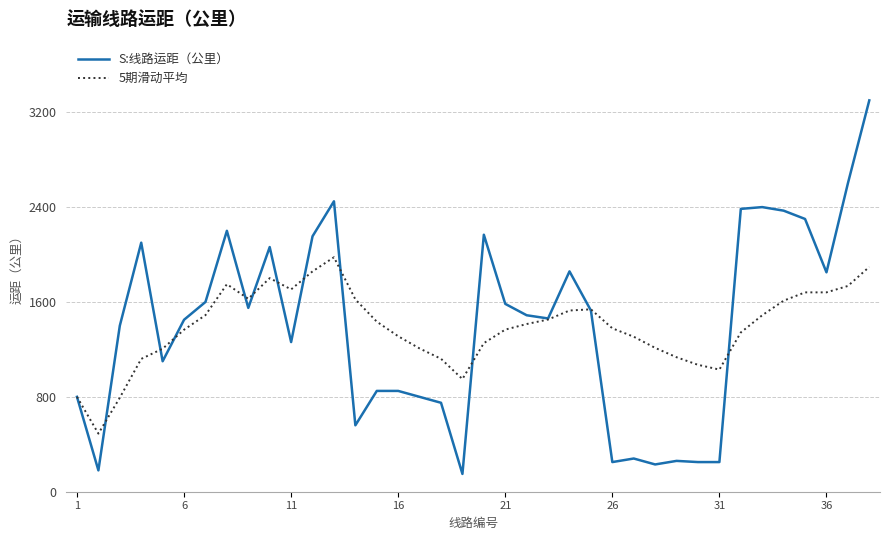

Which series has the widest spread of values?

S:线路运距（公里）